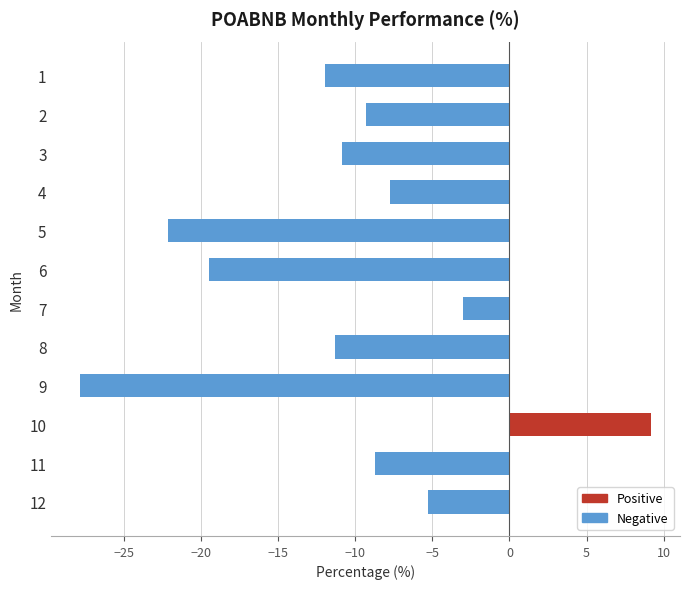

What is the difference between the maximum and minimum values?

37.1